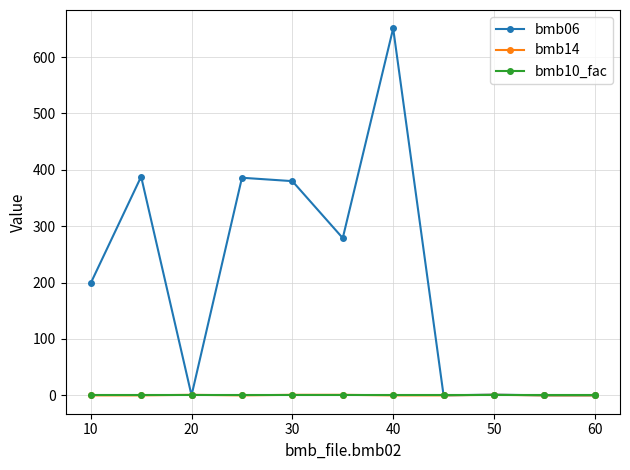

Which series has the largest range (max minus min)?

bmb06